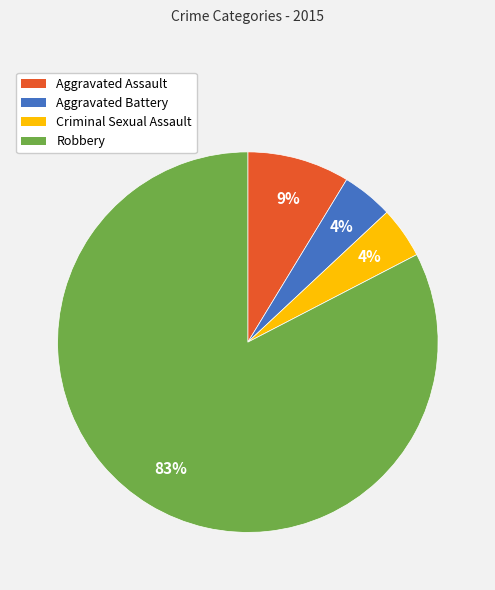

Count the number of slices in the pie.

4